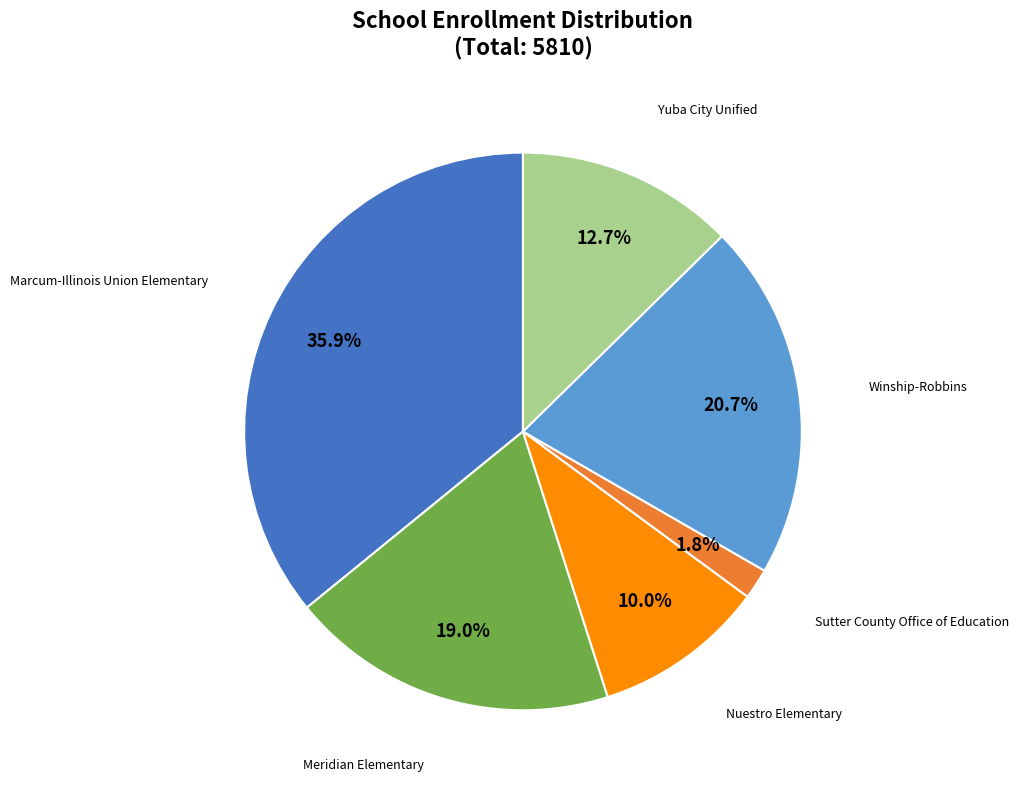

Is there any slice that represents more than half of the pie?

No